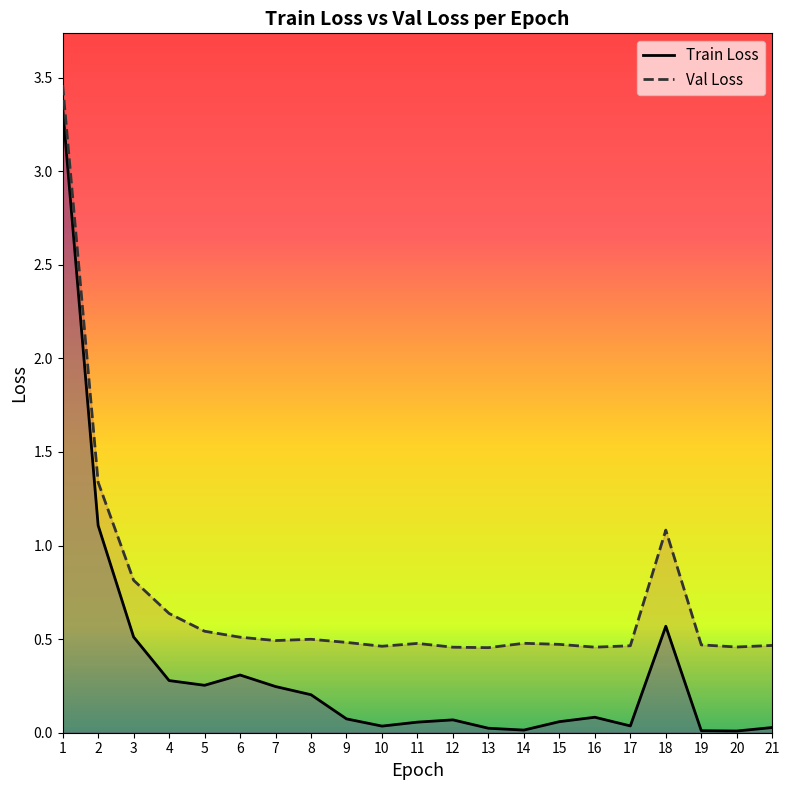

What is the difference between the maximum and minimum values in the Train Loss series?

3.3